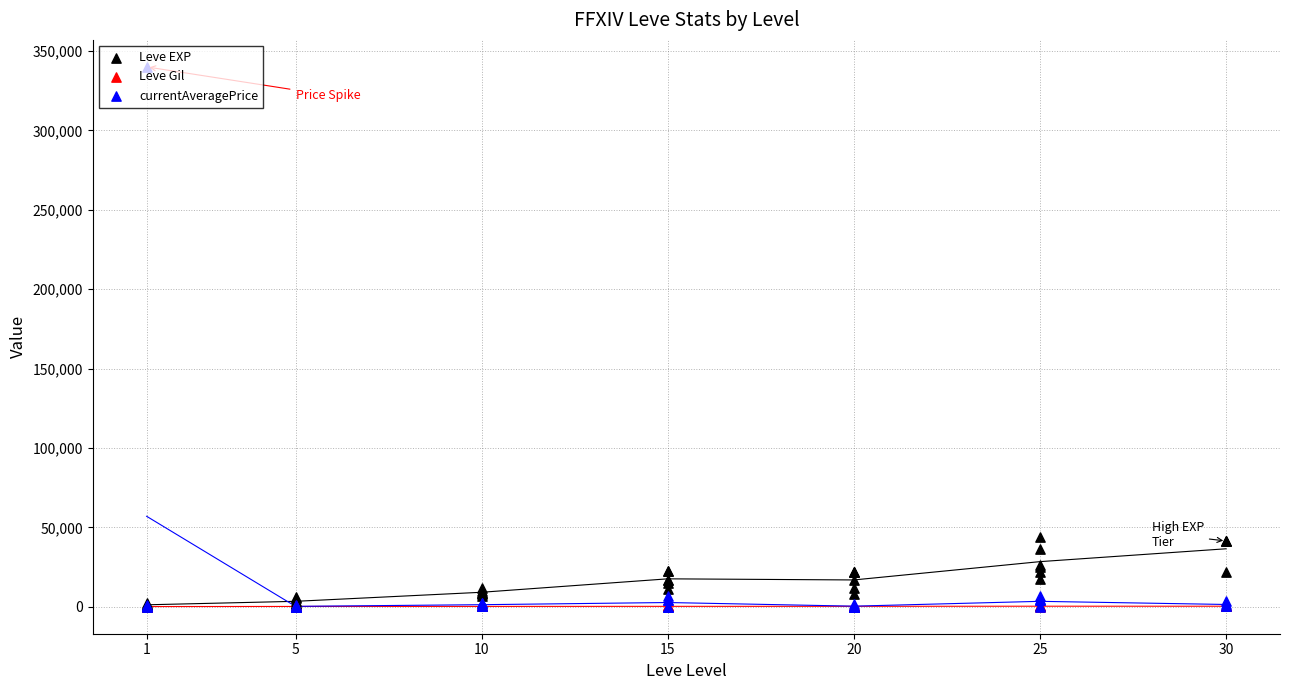

At how many categories does at least one series exceed 86733?

1